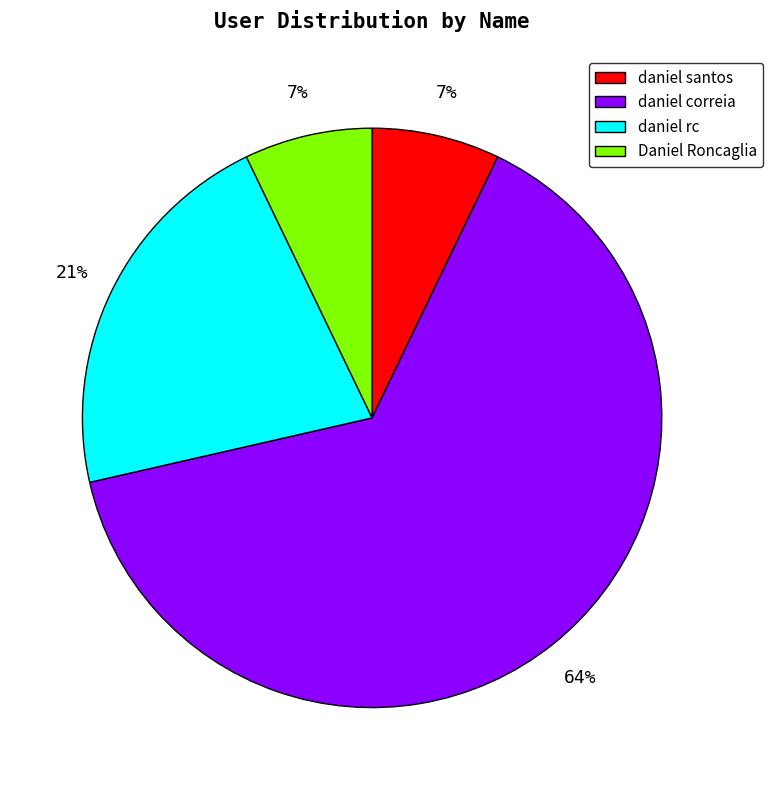

Count the number of slices in the pie.

4